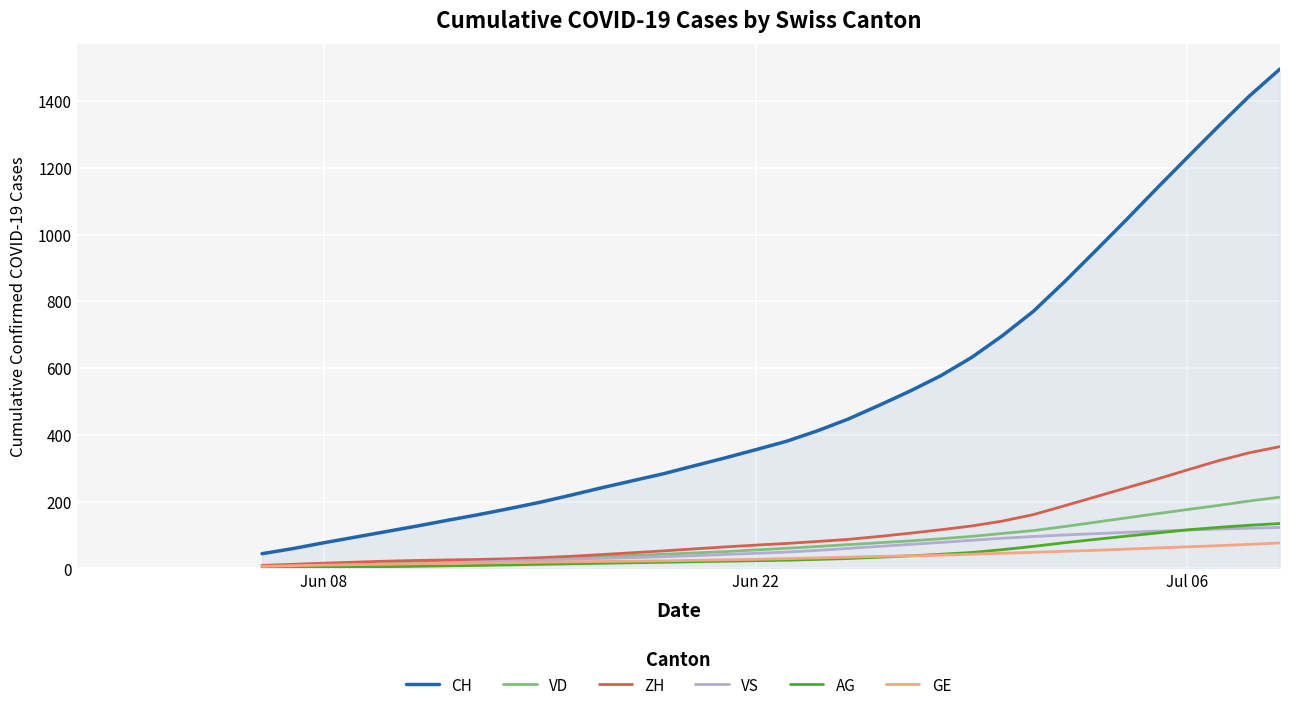

How many data points in ZH are above 58?

20